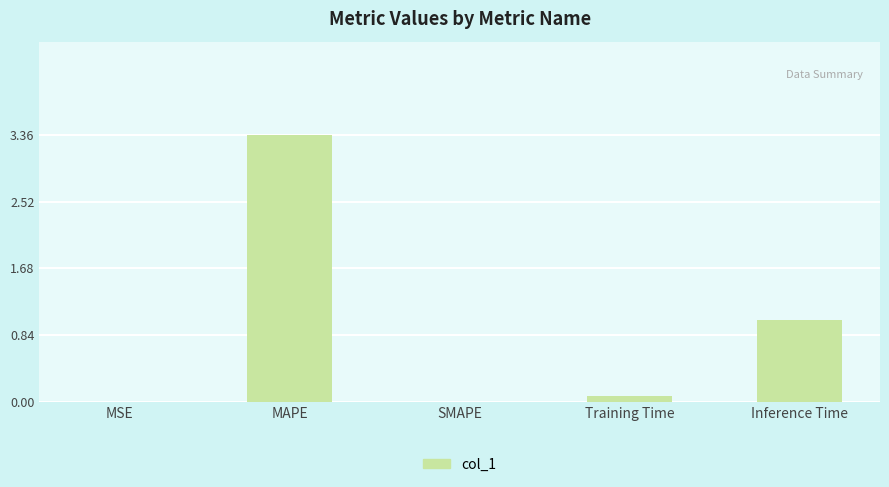

How many categories are shown in the chart?

5